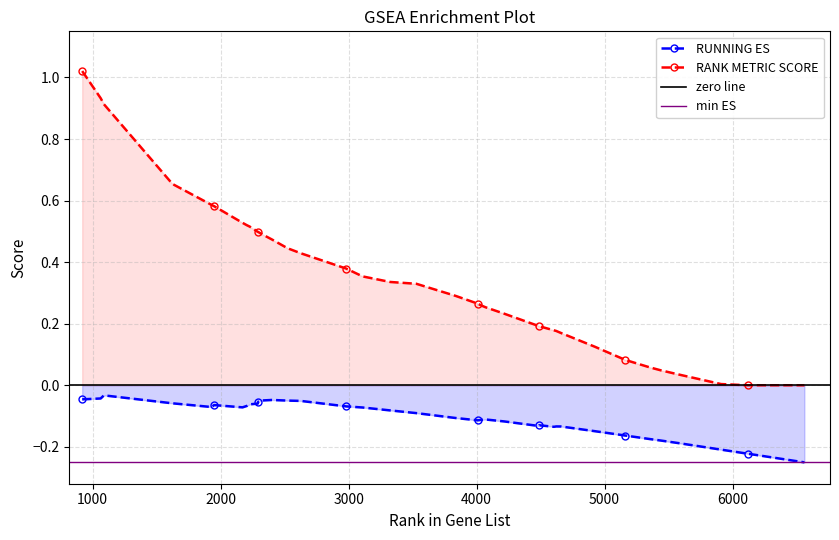

Which series changed the most between 2171 and 2290?

RANK METRIC SCORE